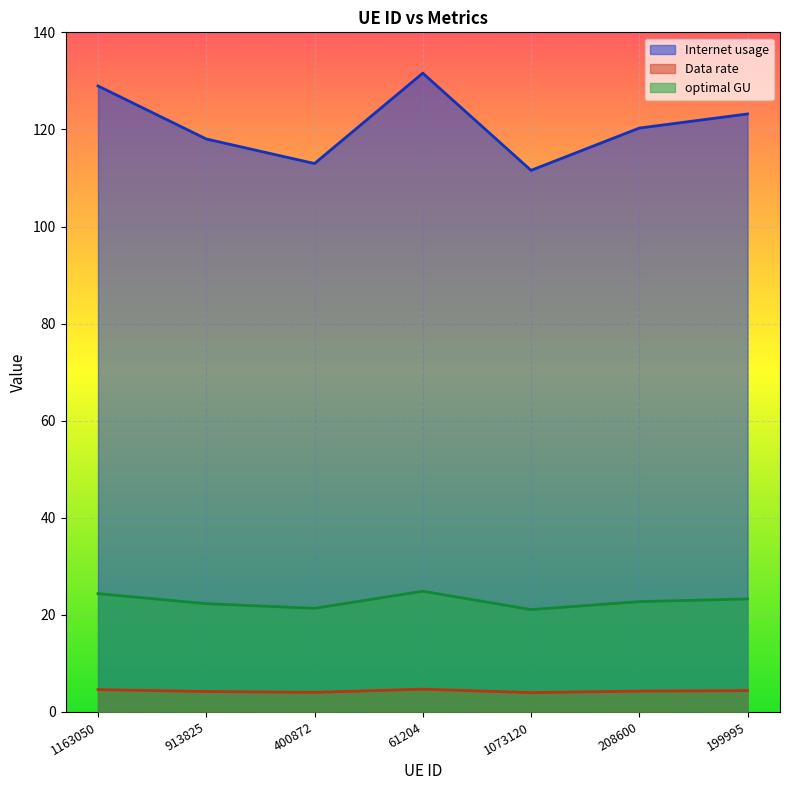

How many data points in optimal GU are above 22?

5